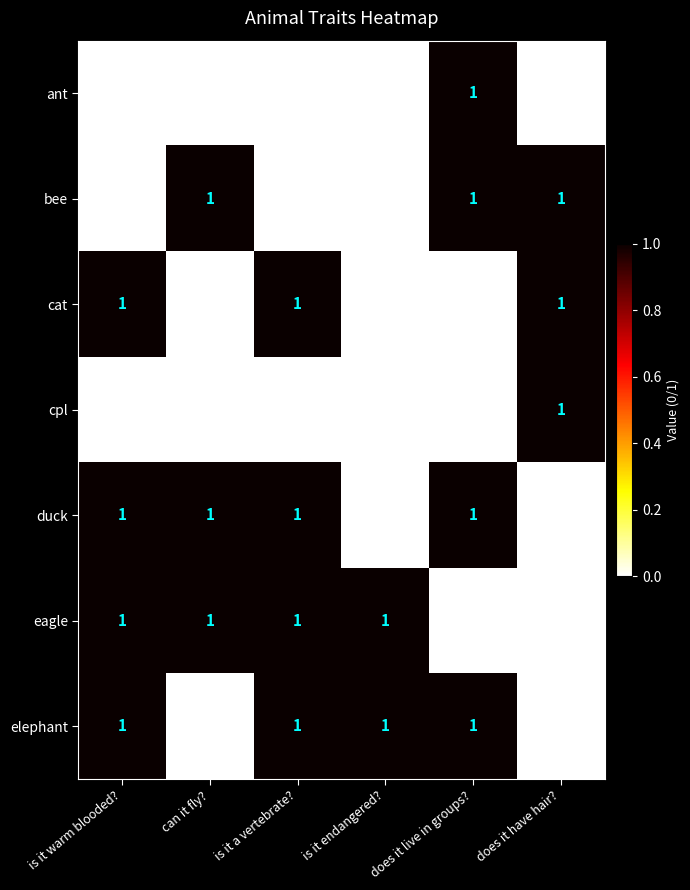

Which category has the highest value in the cpl series?

does it have hair?